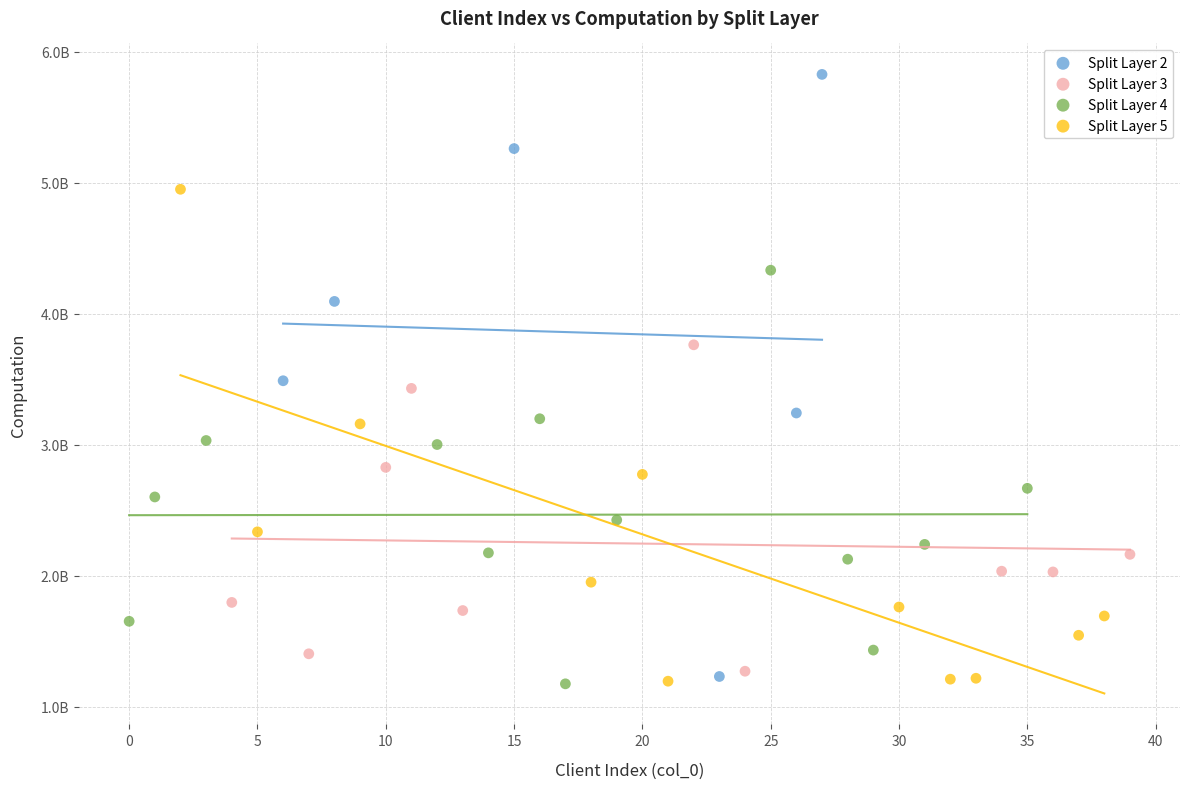

What are all the series names shown in the legend?

Split Layer 2, Split Layer 3, Split Layer 4, Split Layer 5